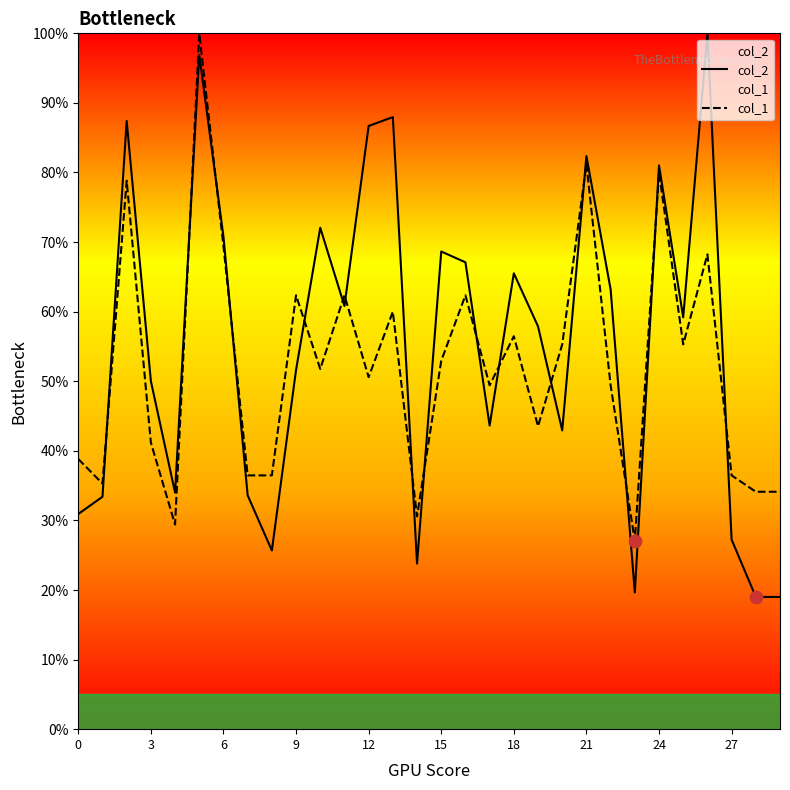

Which series reaches the maximum Y coordinate?

col_2